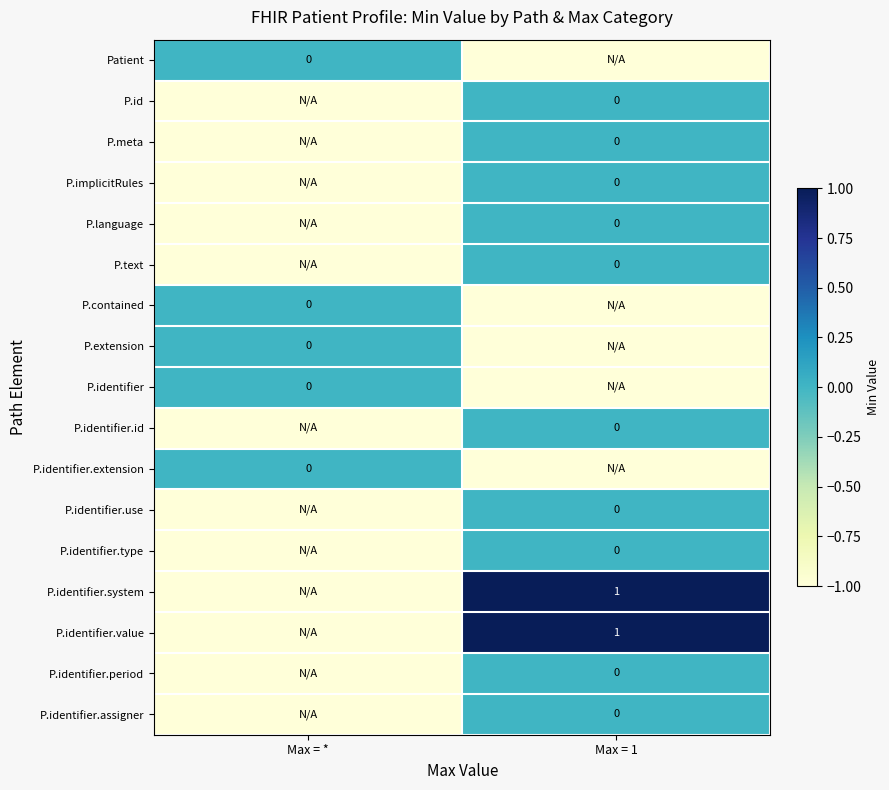

Between Max = * and Max = 1, which is larger?

Max = *